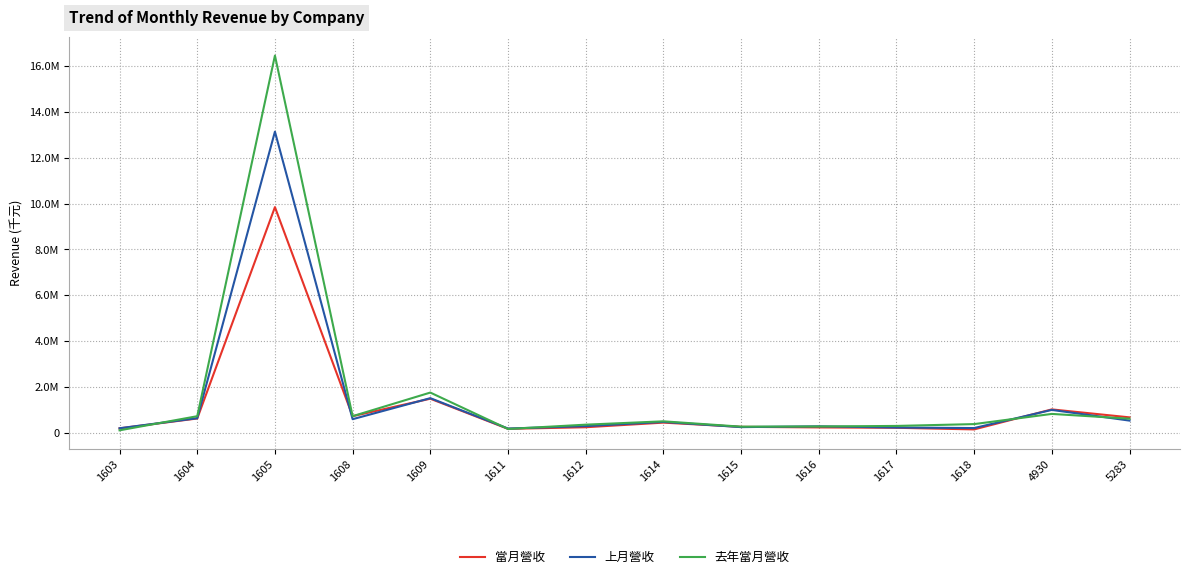

Which series has the widest spread of values?

去年當月營收